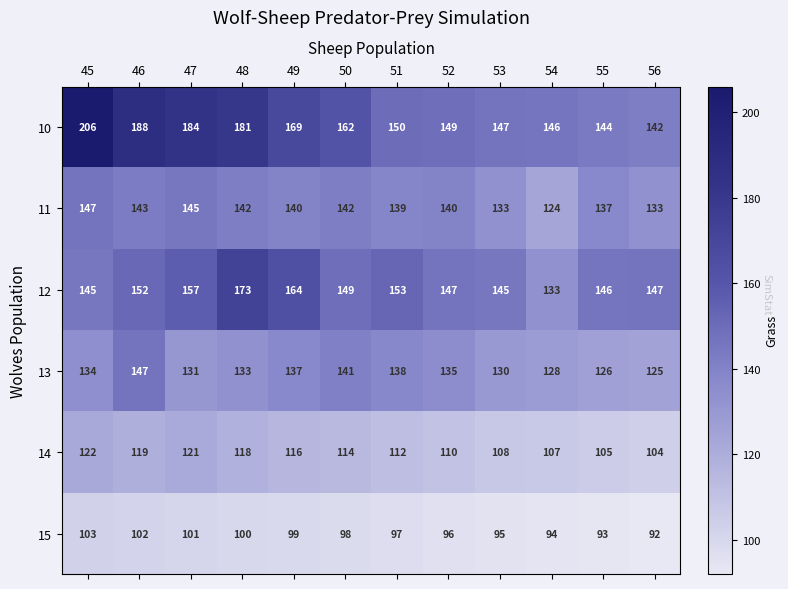

What is the difference between the second highest and second lowest values in the 14 series?

16